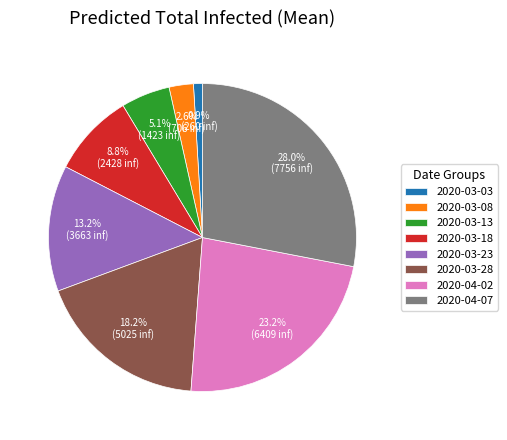

What percentage is NOT represented by 2020-03-18?

91.2%